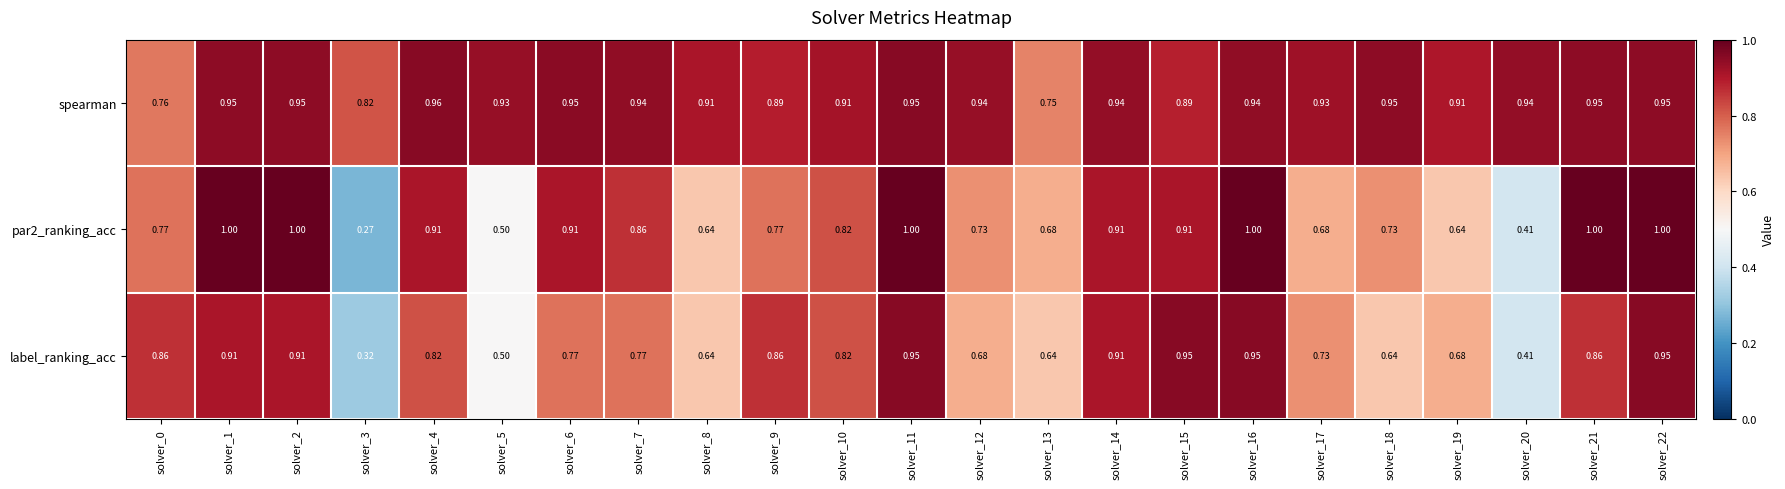

Which series has the largest total across all categories?

spearman